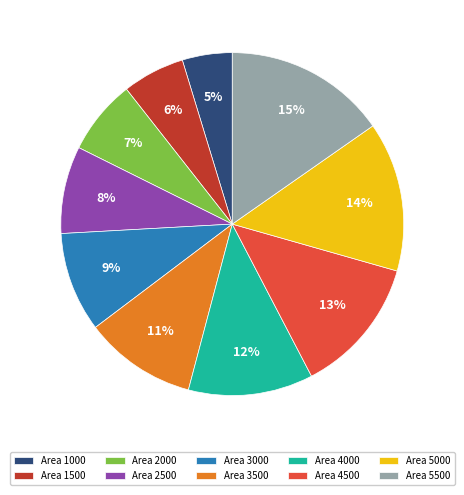

Does any single category account for the majority?

No